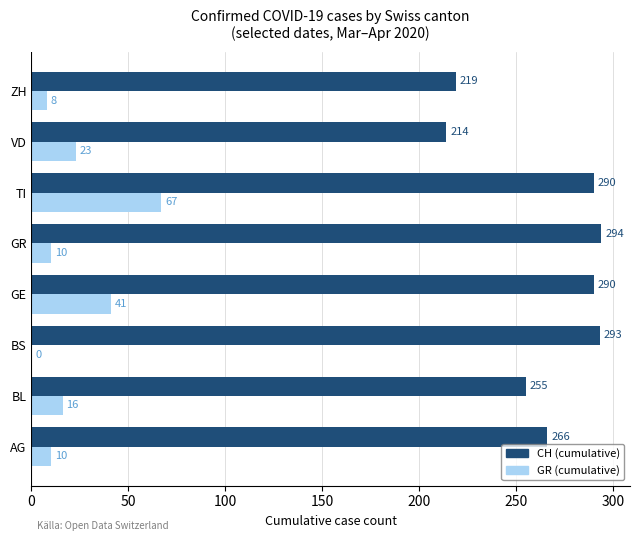

What are all the series names shown in the legend?

CH (cumulative), GR (cumulative)